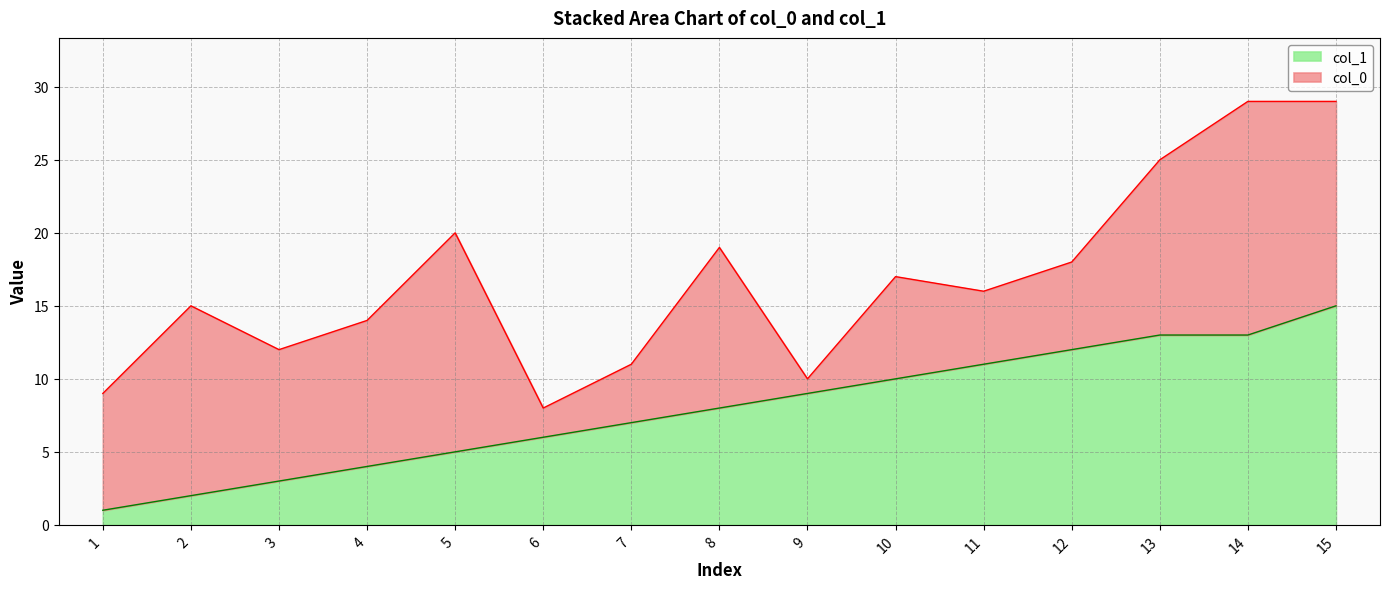

At which category does the chart reach its minimum across all series?

1